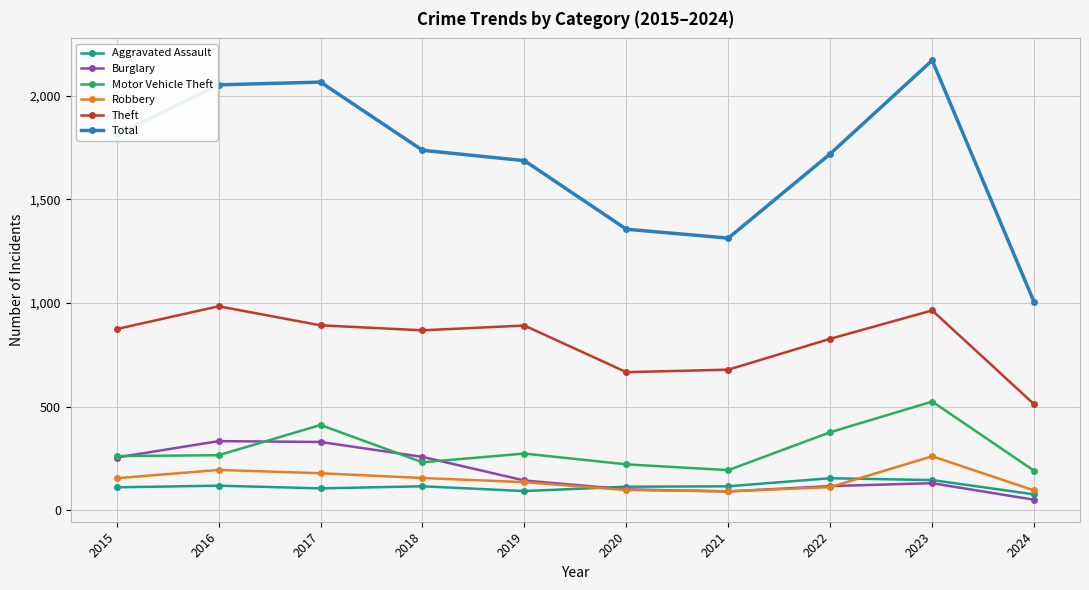

What are all the series names shown in the legend?

Aggravated Assault, Burglary, Motor Vehicle Theft, Robbery, Theft, Total